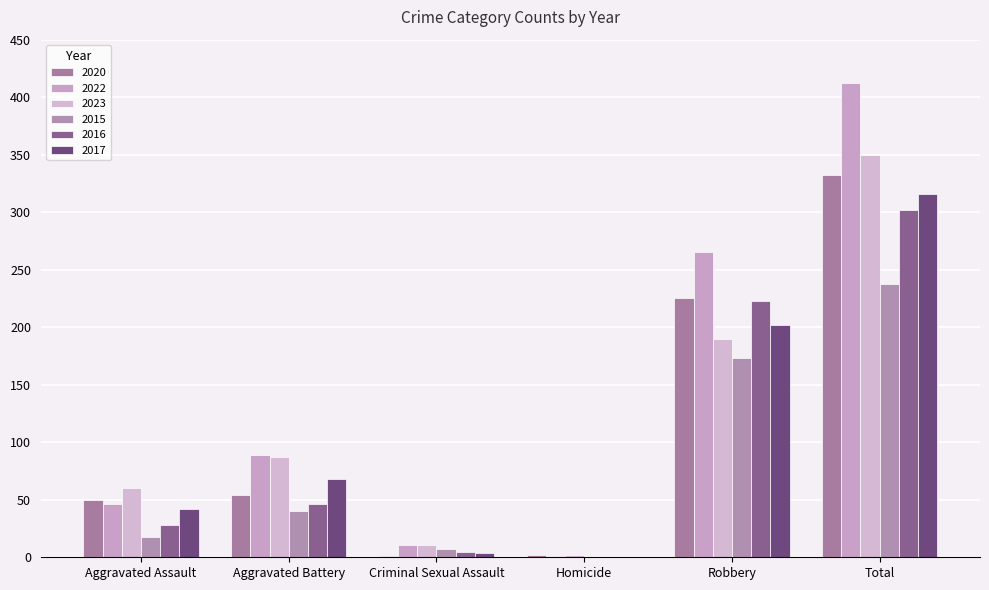

What is the highest value of the 2022 series?

412